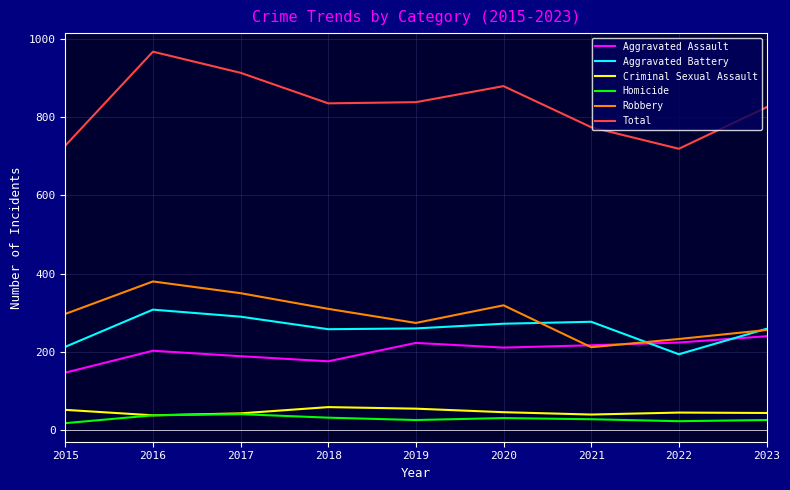

What is the difference between the maximum and minimum values in the Aggravated Battery series?

114